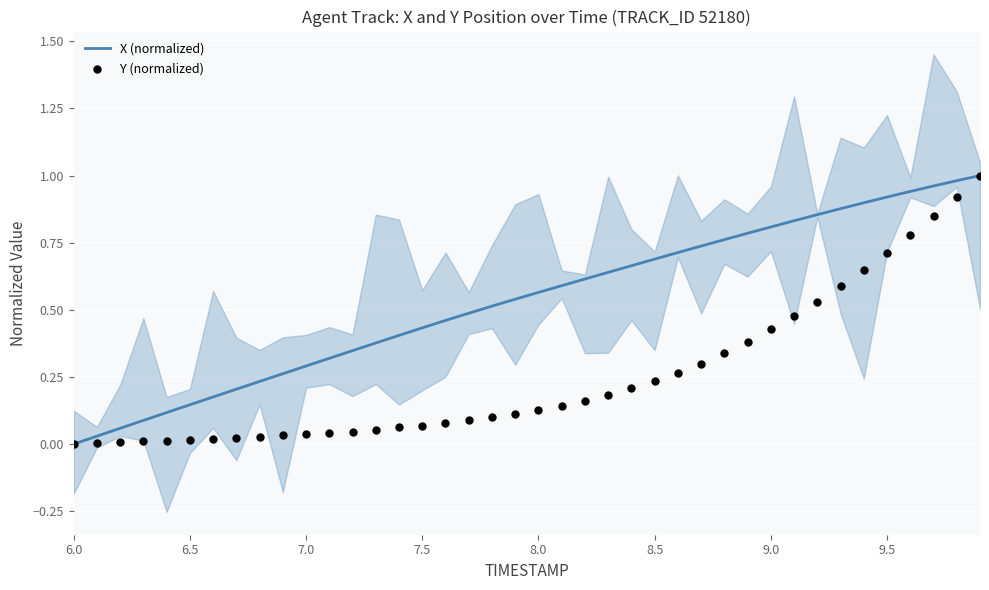

Is the value of X (normalized) at 27 greater than the value of Y (normalized) at 6.0?

Yes